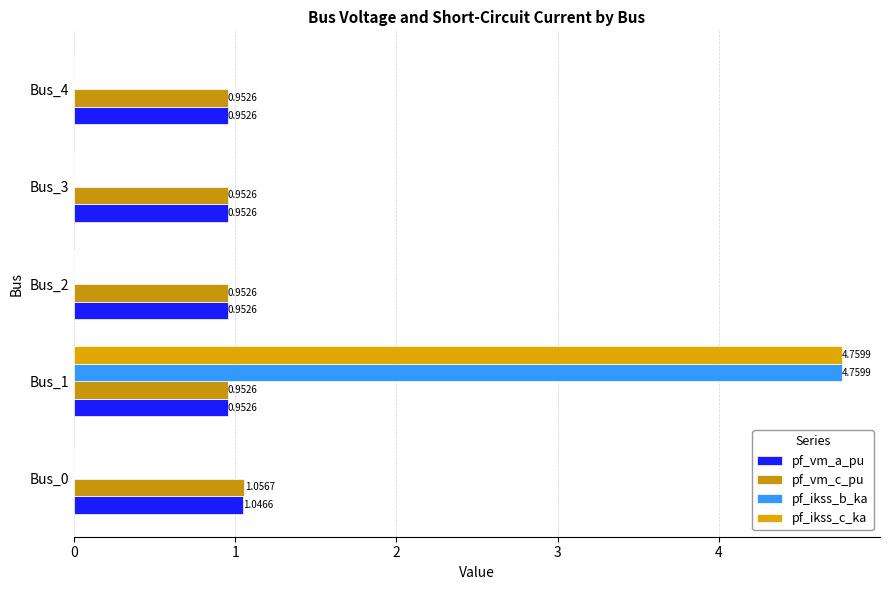

How many data points in pf_ikss_c_ka are above 0?

1